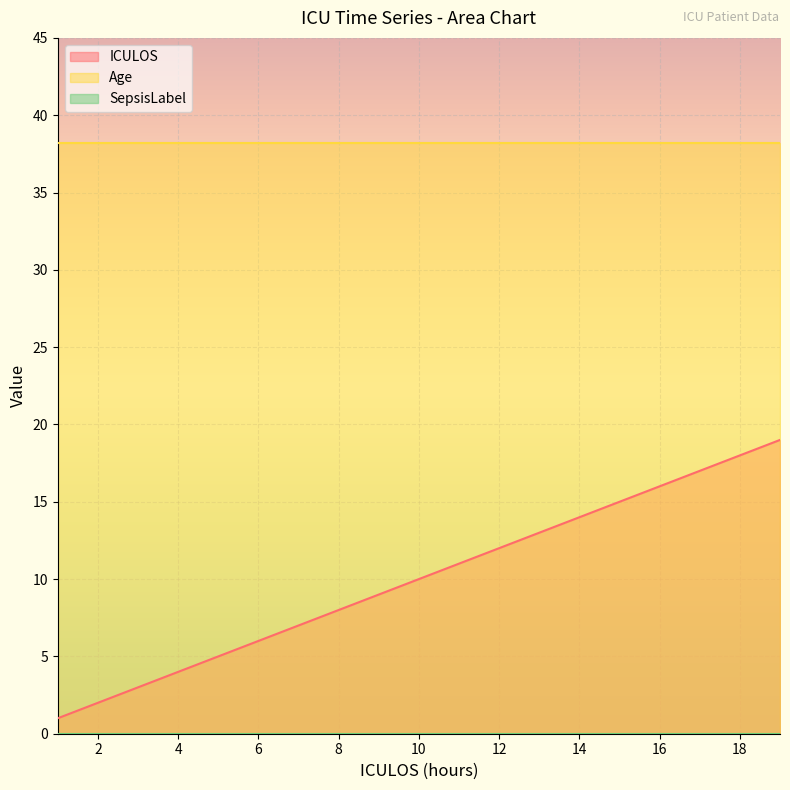

Reading left to right, what are all the values shown in this chart?

ICULOS: 1=1.0	2=2.0	3=3.0	4=4.0	5=5.0	6=6.0	7=7.0	8=8.0	9=9.0	10=10.0	11=11.0	12=12.0	13=13.0	14=14.0	15=15.0	16=16.0	17=17.0	18=18.0	19=19.0
Age: 1=38.2	2=38.2	3=38.2	4=38.2	5=38.2	6=38.2	7=38.2	8=38.2	9=38.2	10=38.2	11=38.2	12=38.2	13=38.2	14=38.2	15=38.2	16=38.2	17=38.2	18=38.2	19=38.2
SepsisLabel: 1=0.0	2=0.0	3=0.0	4=0.0	5=0.0	6=0.0	7=0.0	8=0.0	9=0.0	10=0.0	11=0.0	12=0.0	13=0.0	14=0.0	15=0.0	16=0.0	17=0.0	18=0.0	19=0.0